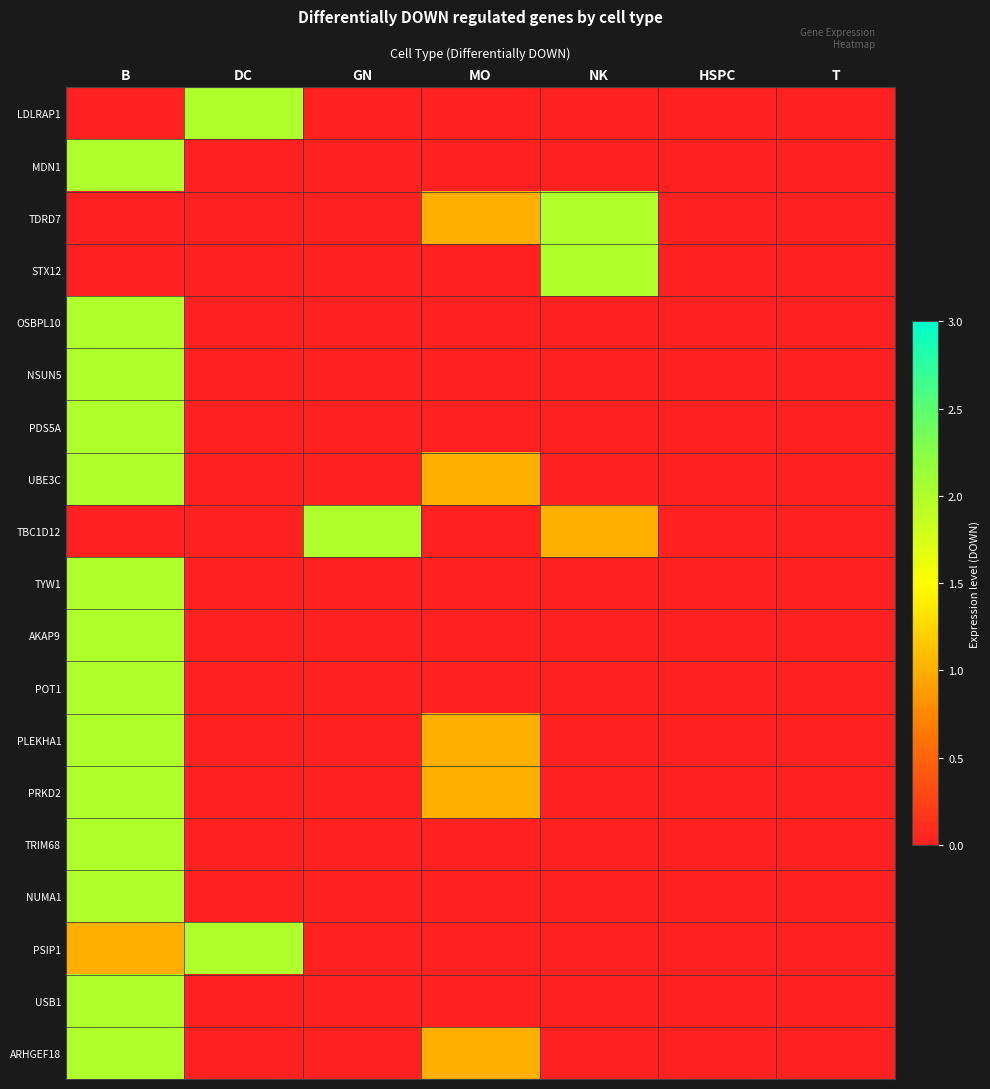

Reading left to right, transcribe all the data shown in this chart.

LDLRAP1: B=0	DC=2	GN=0	MO=0	NK=0	HSPC=0	T=0
MDN1: B=2	DC=0	GN=0	MO=0	NK=0	HSPC=0	T=0
TDRD7: B=0	DC=0	GN=0	MO=1	NK=2	HSPC=0	T=0
STX12: B=0	DC=0	GN=0	MO=0	NK=2	HSPC=0	T=0
OSBPL10: B=2	DC=0	GN=0	MO=0	NK=0	HSPC=0	T=0
NSUN5: B=2	DC=0	GN=0	MO=0	NK=0	HSPC=0	T=0
PDS5A: B=2	DC=0	GN=0	MO=0	NK=0	HSPC=0	T=0
UBE3C: B=2	DC=0	GN=0	MO=1	NK=0	HSPC=0	T=0
TBC1D12: B=0	DC=0	GN=2	MO=0	NK=1	HSPC=0	T=0
TYW1: B=2	DC=0	GN=0	MO=0	NK=0	HSPC=0	T=0
AKAP9: B=2	DC=0	GN=0	MO=0	NK=0	HSPC=0	T=0
POT1: B=2	DC=0	GN=0	MO=0	NK=0	HSPC=0	T=0
PLEKHA1: B=2	DC=0	GN=0	MO=1	NK=0	HSPC=0	T=0
PRKD2: B=2	DC=0	GN=0	MO=1	NK=0	HSPC=0	T=0
TRIM68: B=2	DC=0	GN=0	MO=0	NK=0	HSPC=0	T=0
NUMA1: B=2	DC=0	GN=0	MO=0	NK=0	HSPC=0	T=0
PSIP1: B=1	DC=2	GN=0	MO=0	NK=0	HSPC=0	T=0
USB1: B=2	DC=0	GN=0	MO=0	NK=0	HSPC=0	T=0
ARHGEF18: B=2	DC=0	GN=0	MO=1	NK=0	HSPC=0	T=0